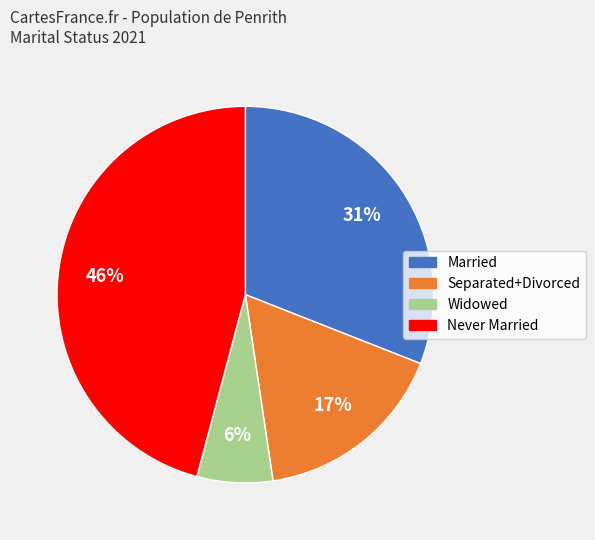

To the nearest percent, what is the average slice percentage?

25%